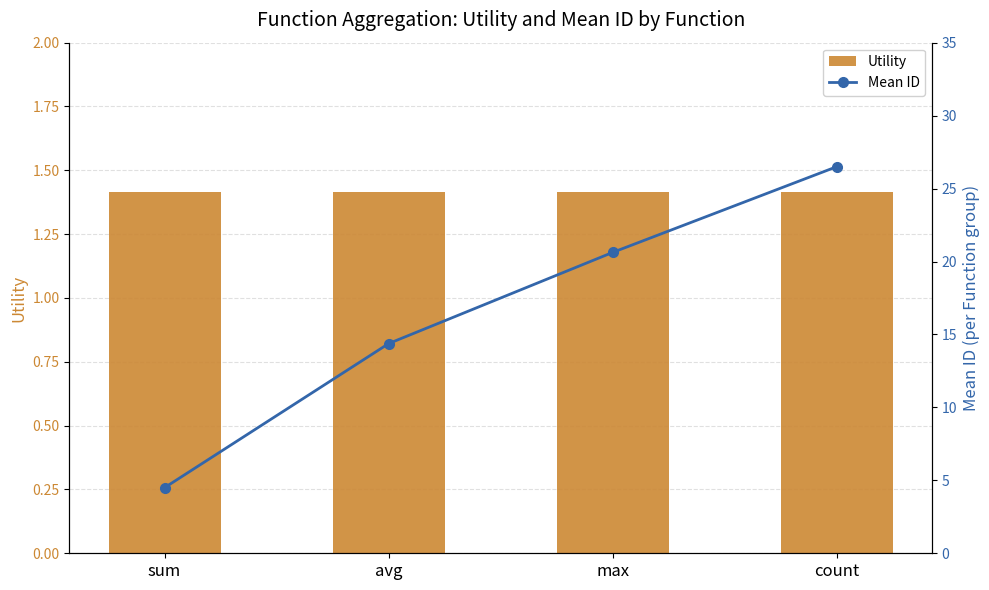

What is the highest value of the Utility series?

1.4